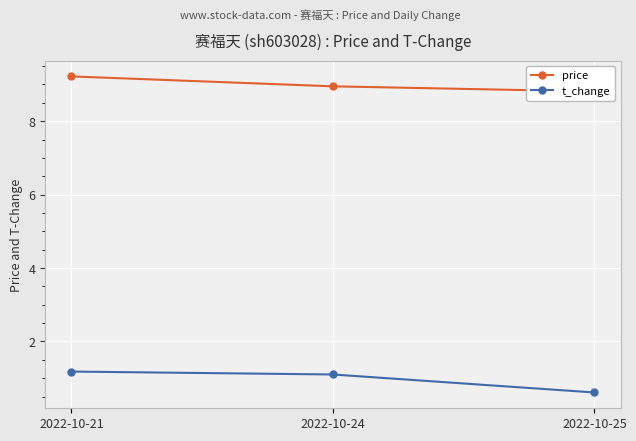

Is this an area chart (filled region under the line)?

No